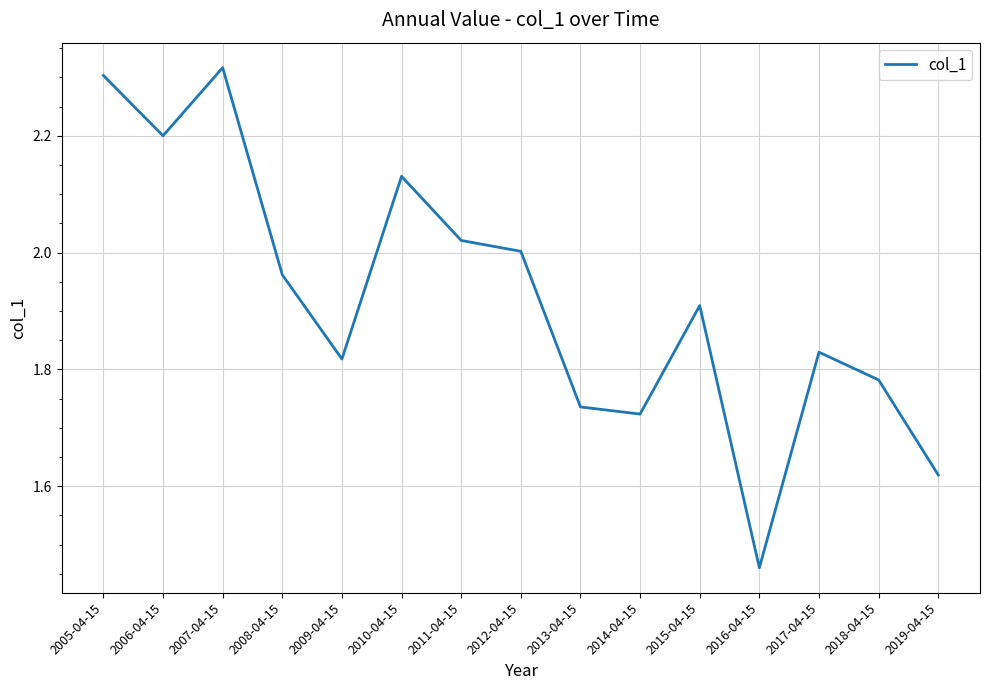

At which label is the value closest to 1?

2016-04-15